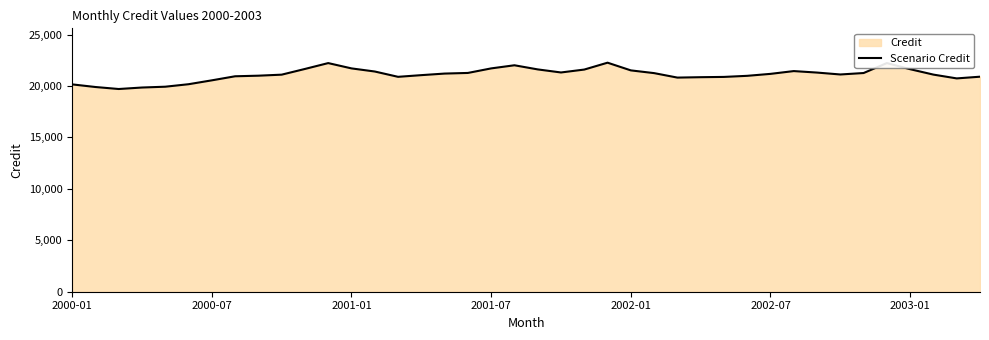

Where does the data first go above 21178?

10